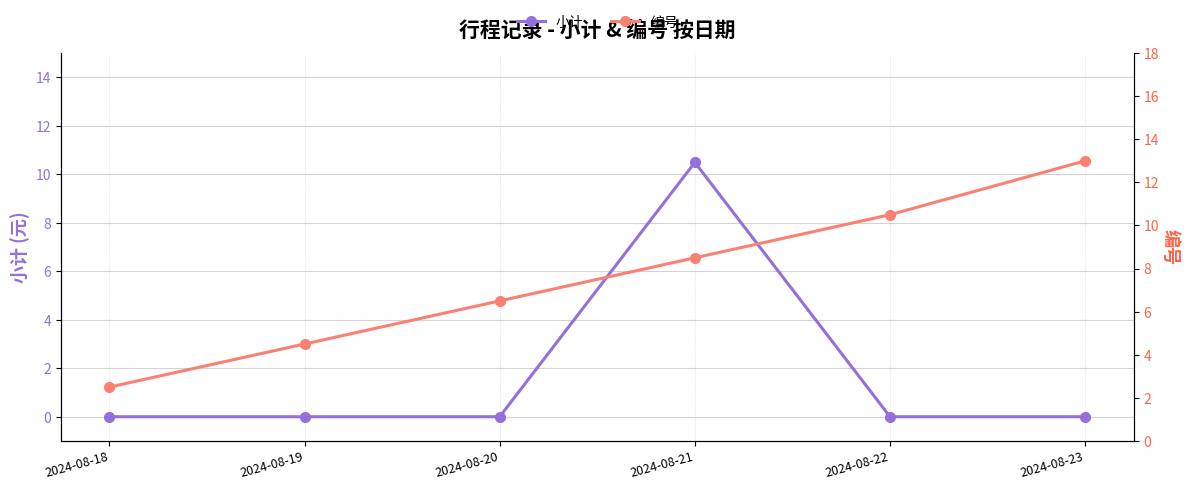

Which category has the lowest value in the 编号 series?

2024-08-18